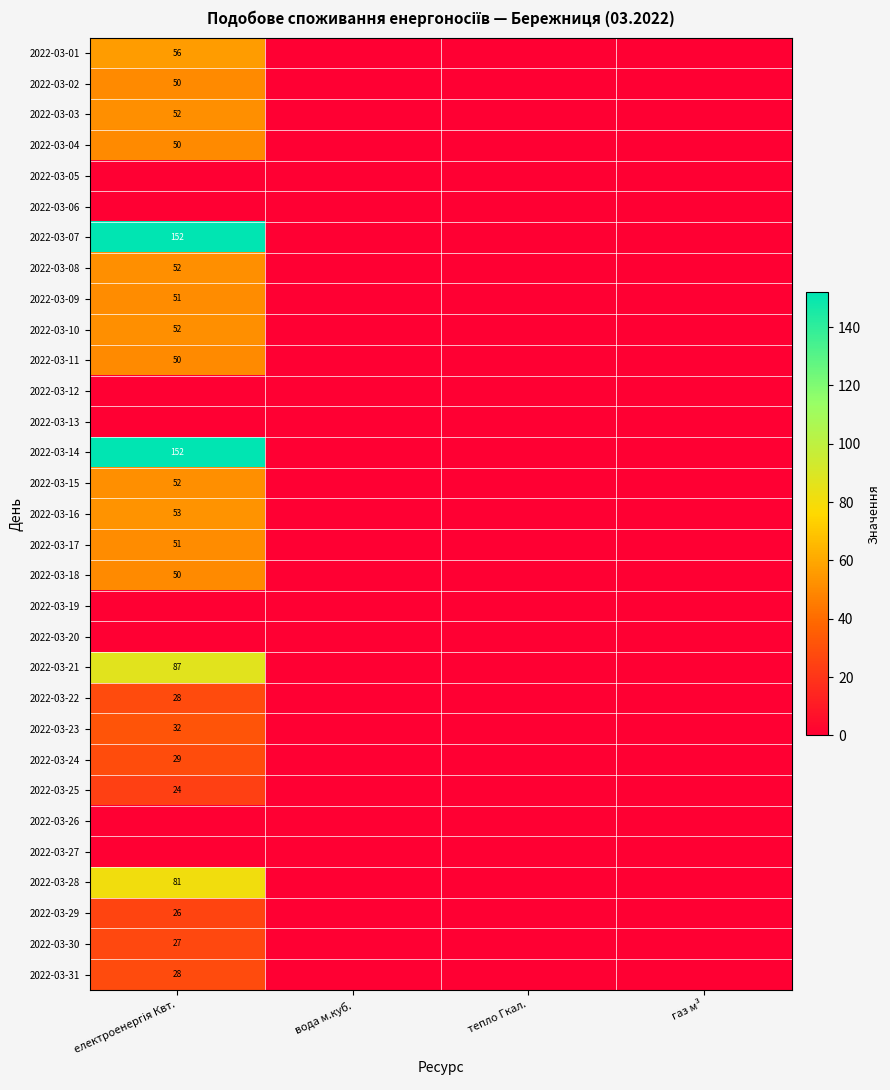

What is the sum of all 2022-03-21 values?

87